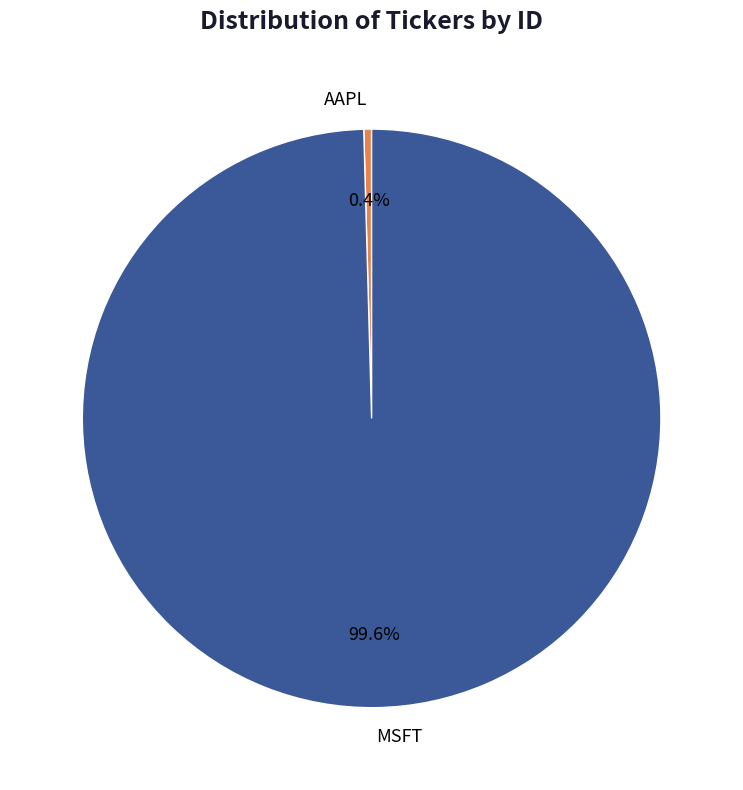

Which category accounts for the majority?

MSFT